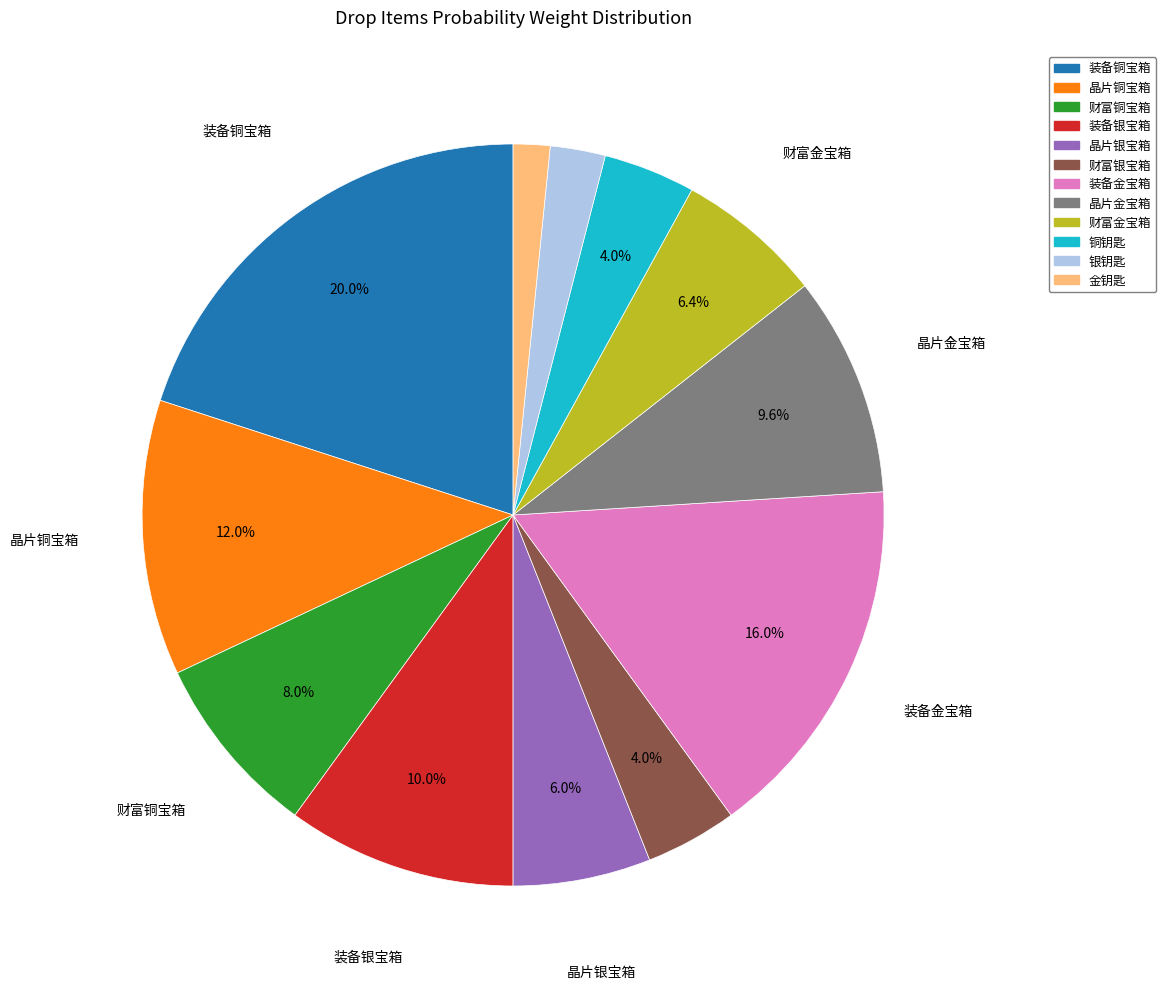

To the nearest percent, what is the difference between the 晶片铜宝箱 and 银钥匙 slice percentages?

10%